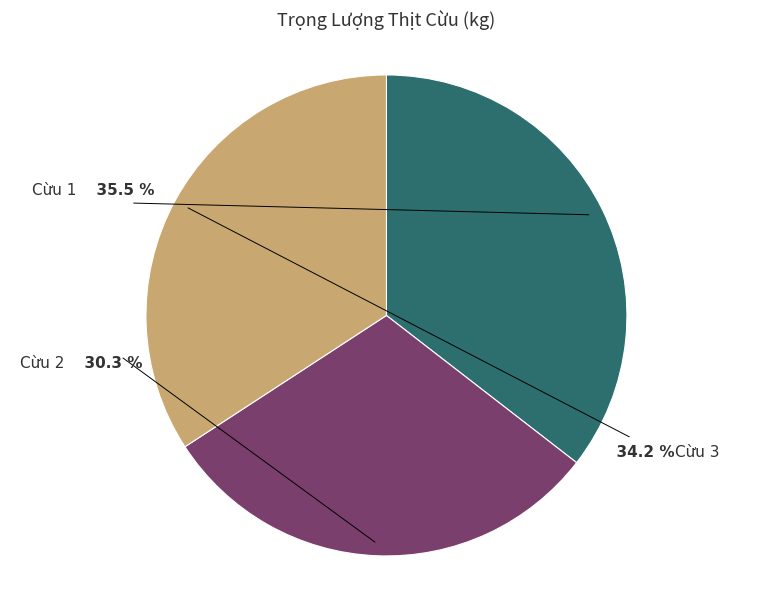

Is there a majority slice in this chart?

No